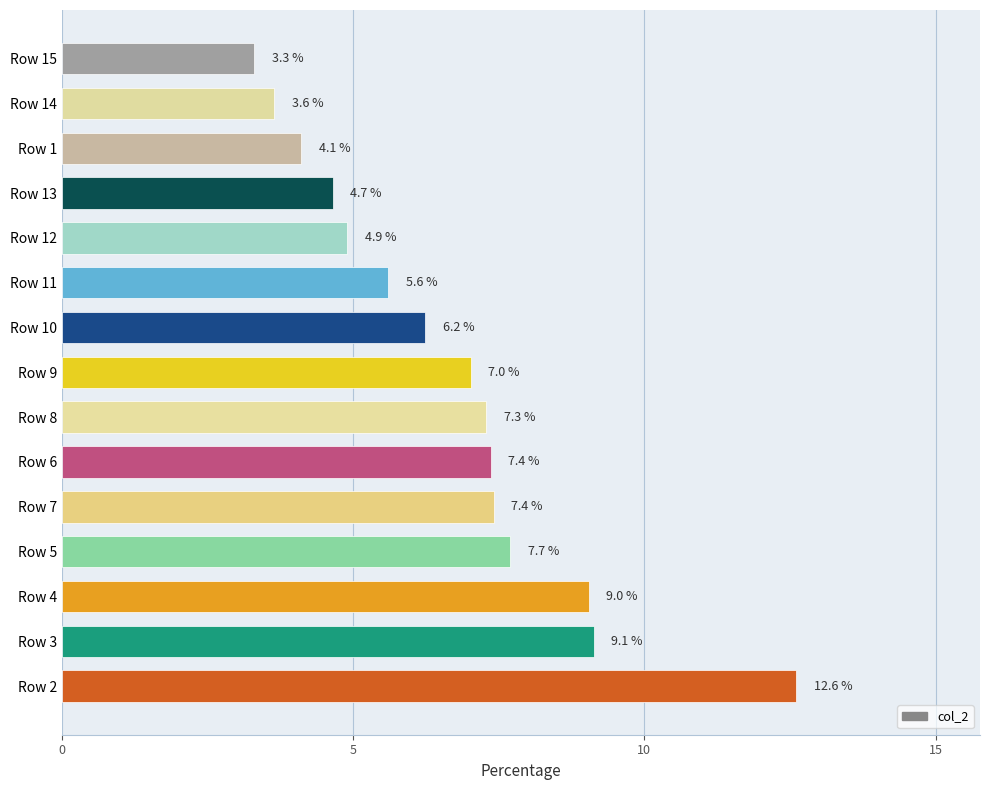

Are the bars horizontal?

Yes